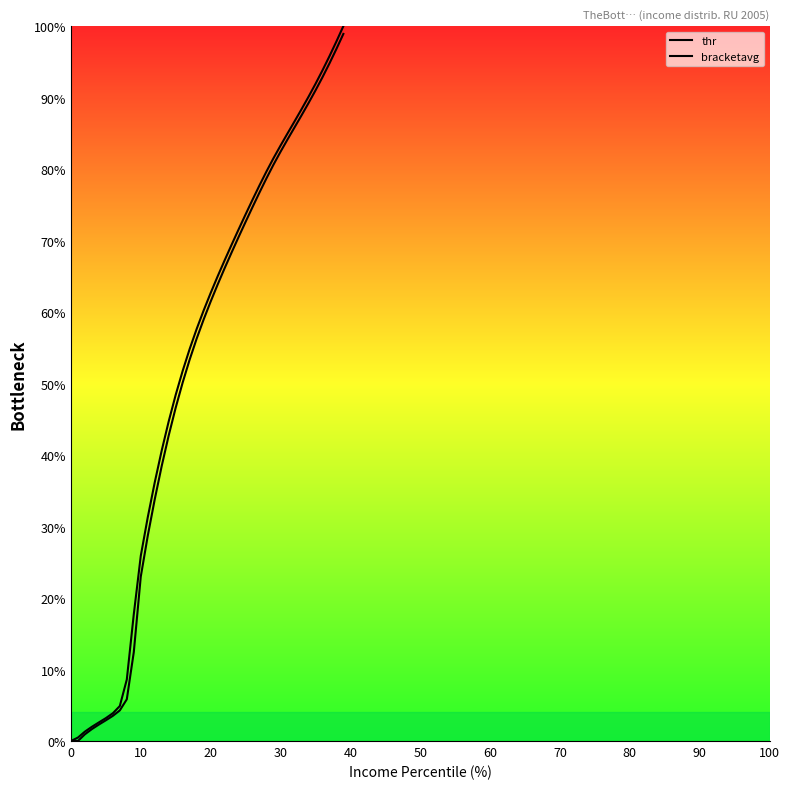

True or false: bracketavg has a value of 71.6 at 24.

True